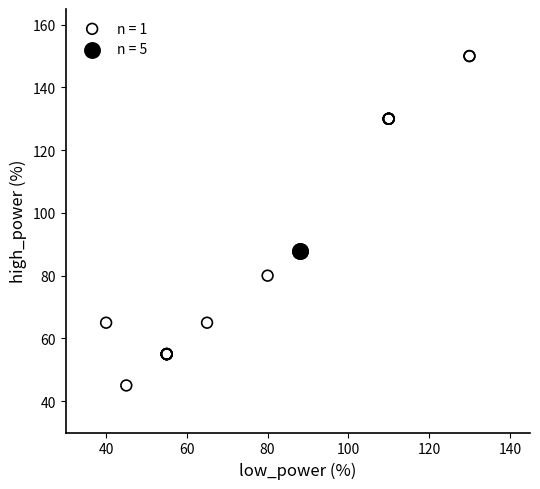

Which series contains the lowest Y value?

n = 1